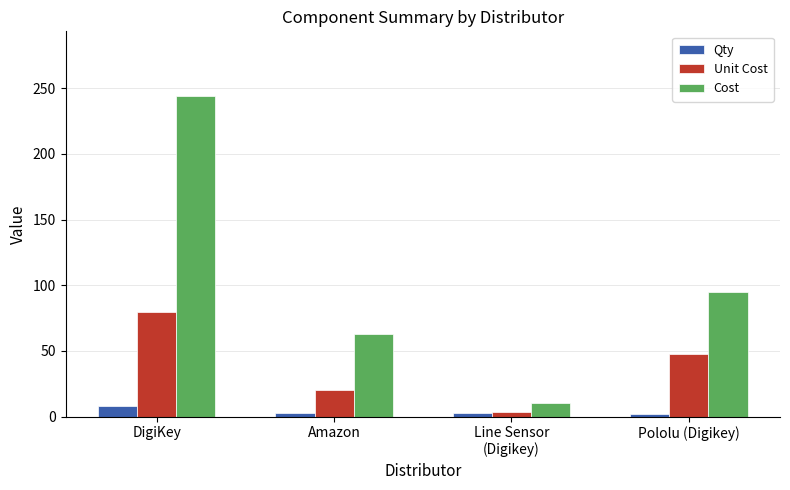

How many categories are shown in the chart?

4